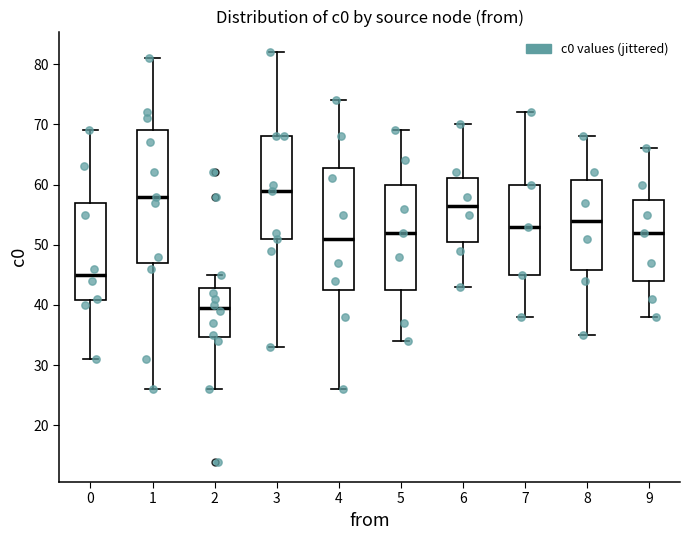

Which box's median line is the highest?

3